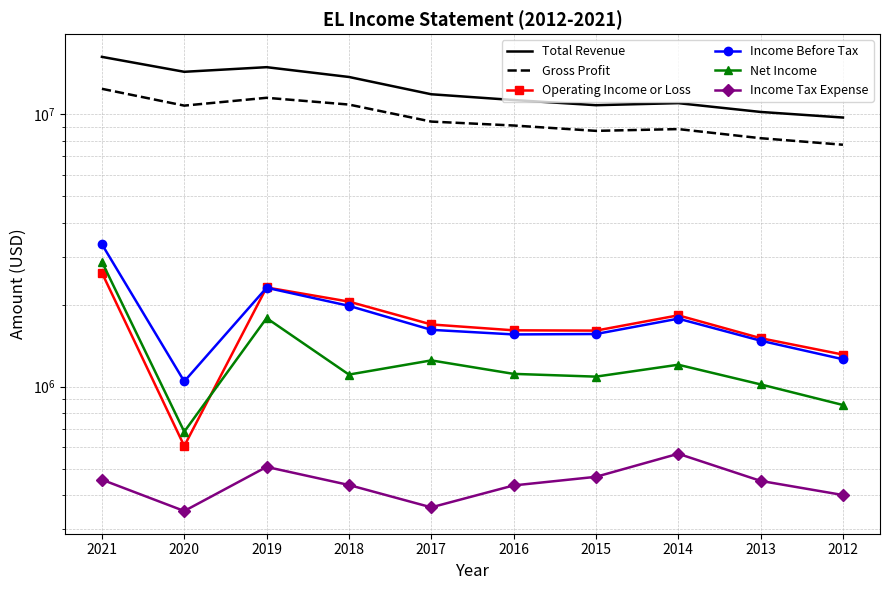

True or false: Income Tax Expense and Total Revenue intersect in this chart.

False